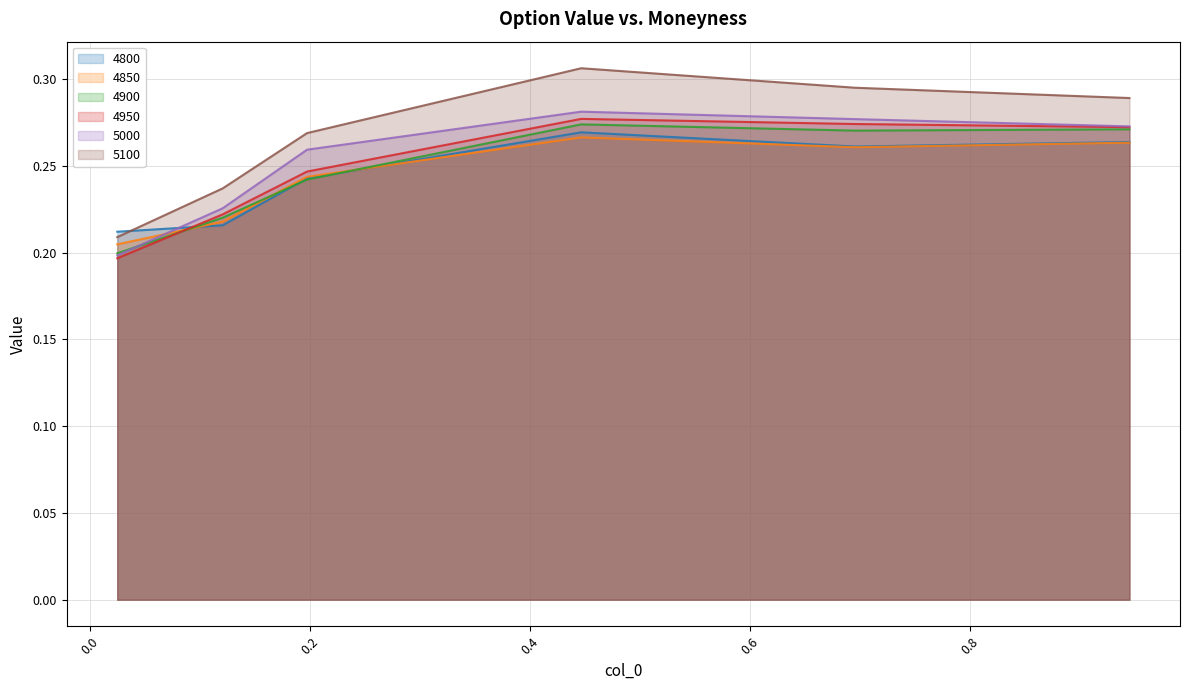

Rank the series by their maximum value, from highest to lowest.

5100, 5000, 4950, 4900, 4800, 4850